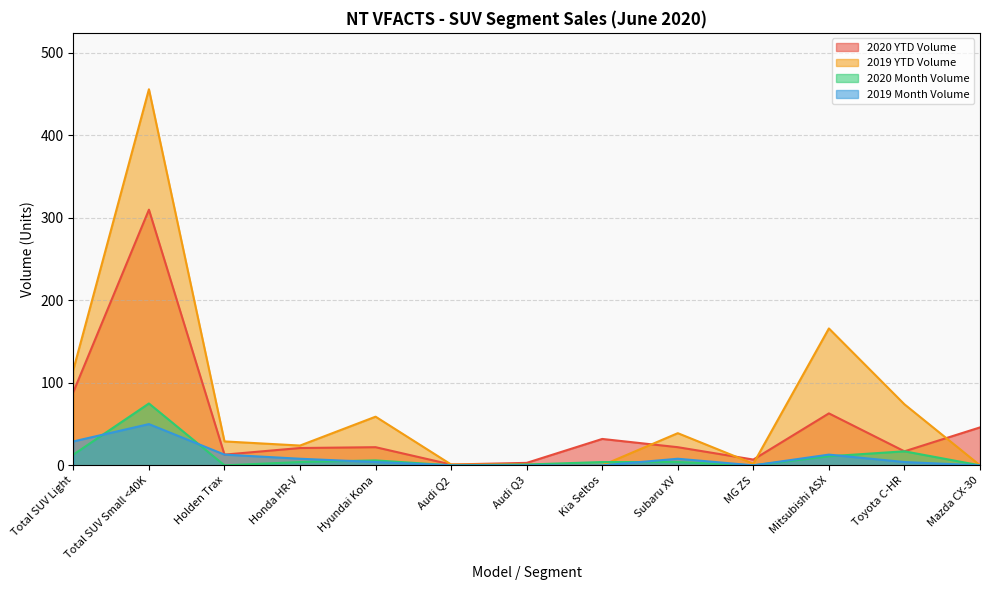

What is the label of the 4th point from the left?

Honda HR-V